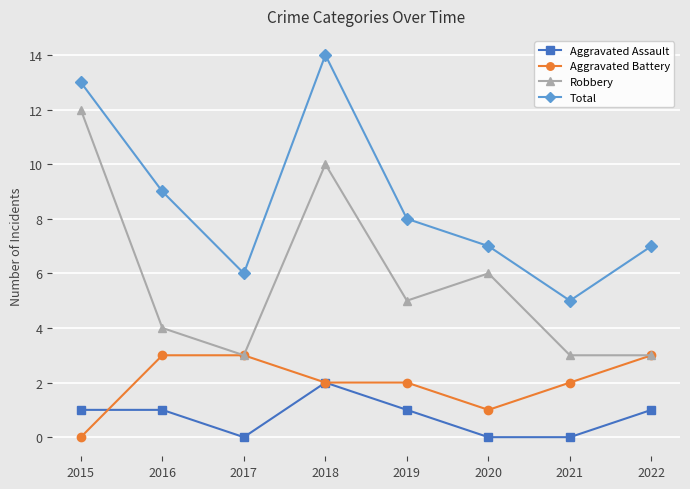

List the series in order of their peak value, lowest first.

Aggravated Assault, Aggravated Battery, Robbery, Total